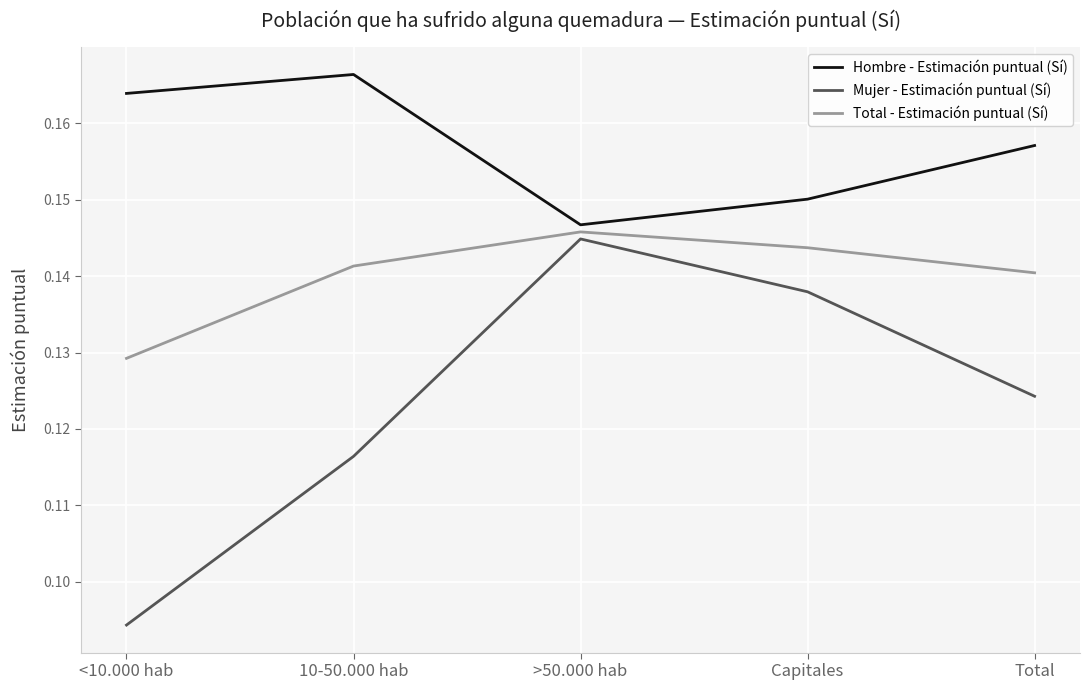

What are all the series names shown in the legend?

Hombre - Estimación puntual (Sí), Mujer - Estimación puntual (Sí), Total - Estimación puntual (Sí)